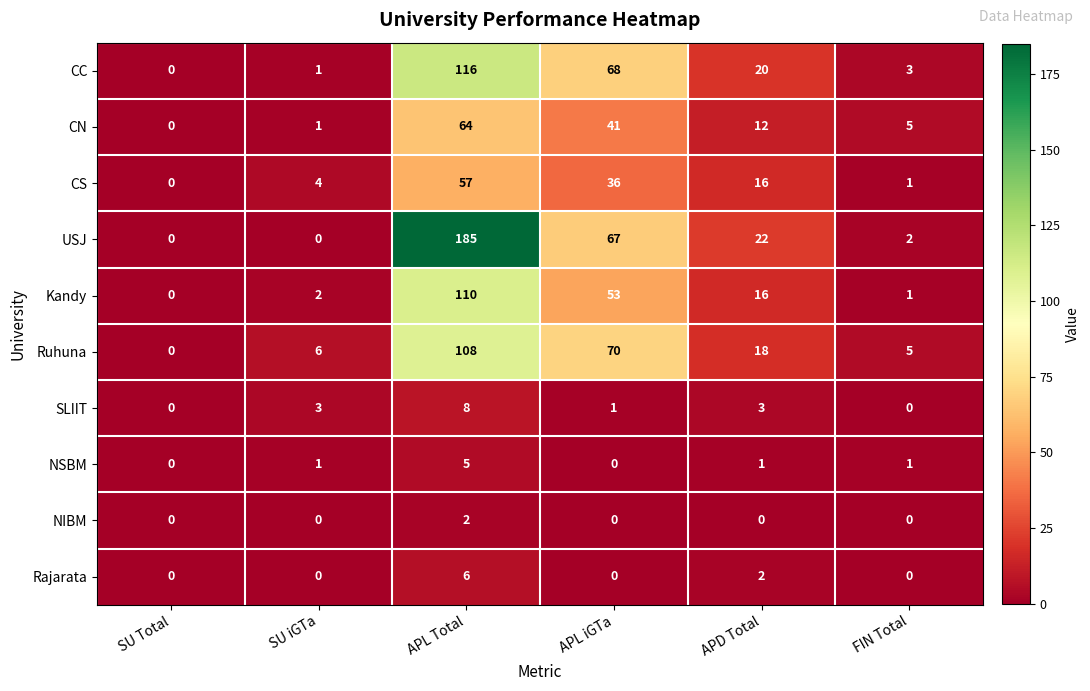

How many data points in Rajarata are above 0?

2